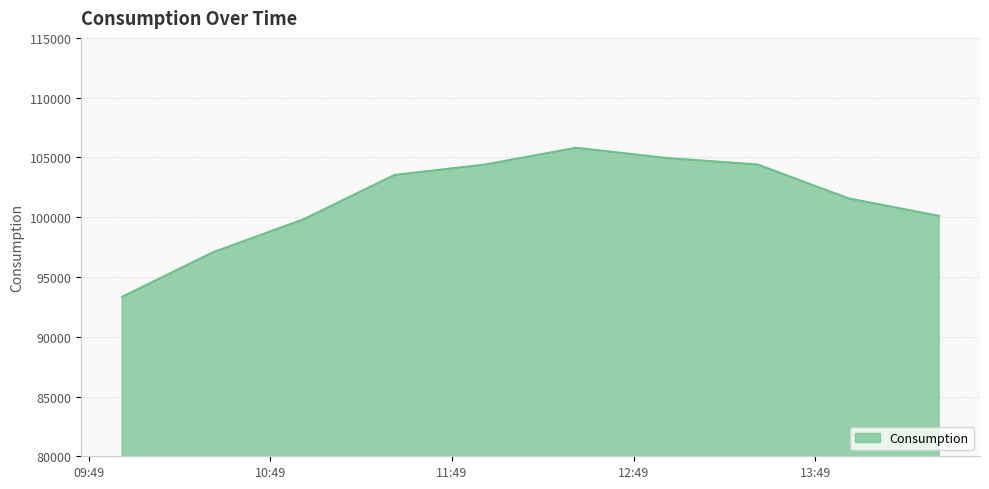

What is the maximum value shown in the chart?

105806.6